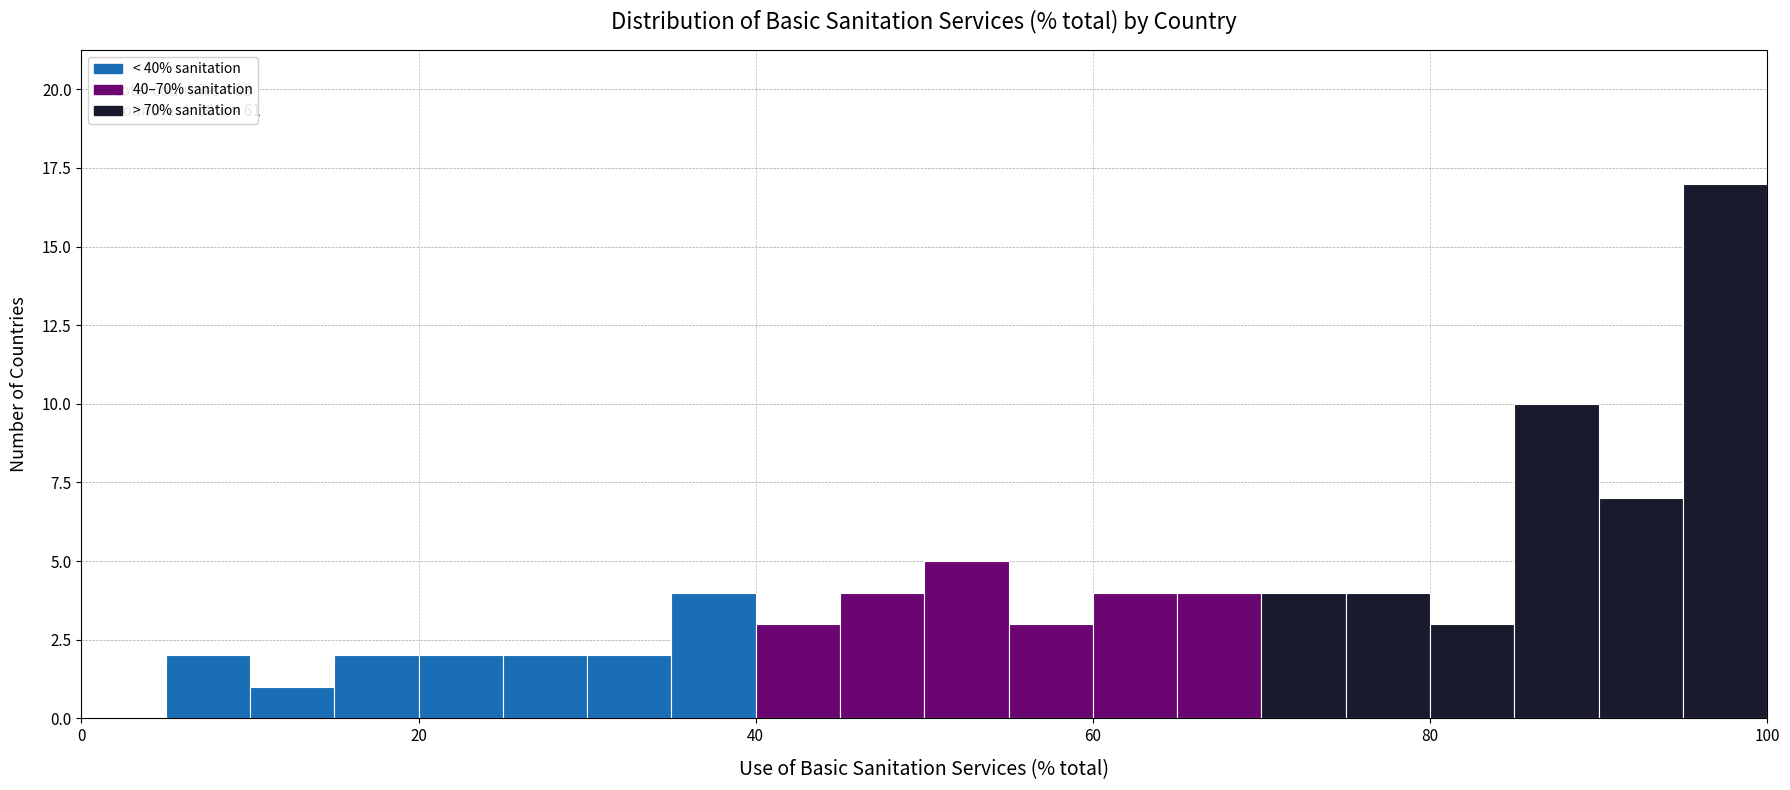

Around what value on the x-axis is the tallest bar? Give the approximate position of its centre, as read against the axis.

98